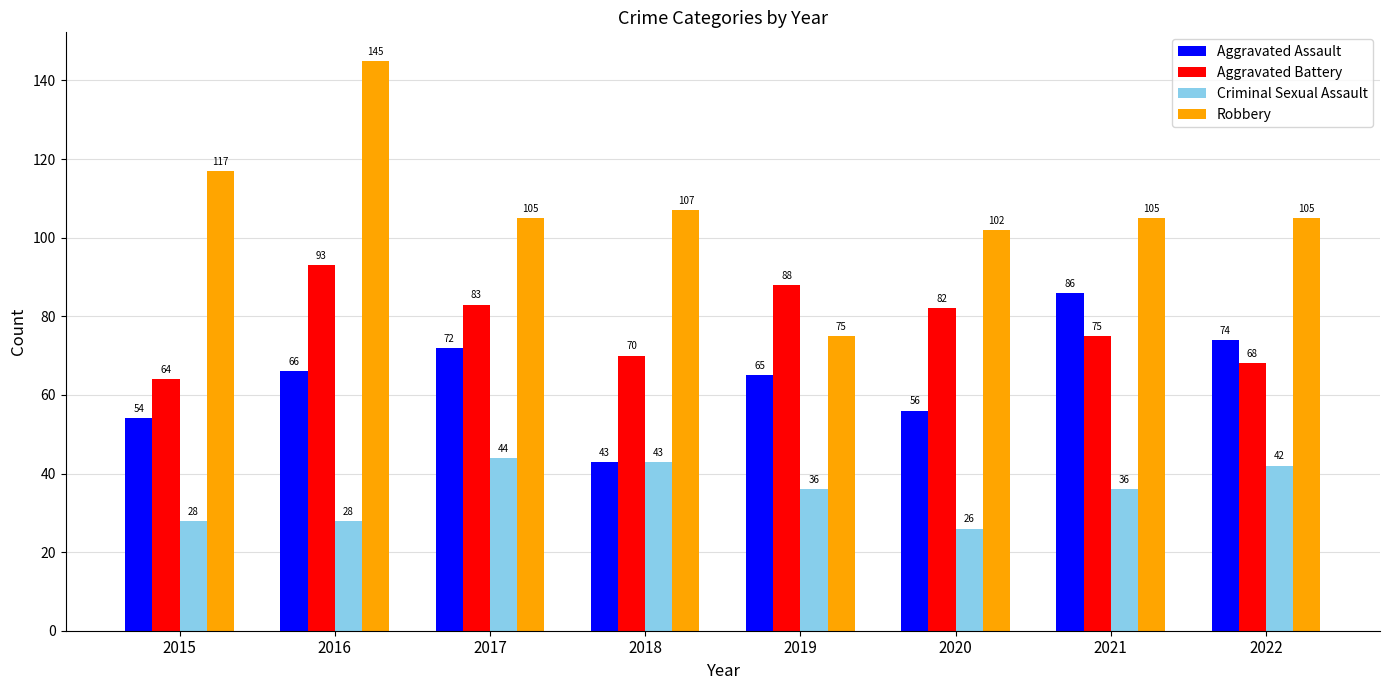

What is the difference between the Aggravated Assault values at 2019 and 2020?

9